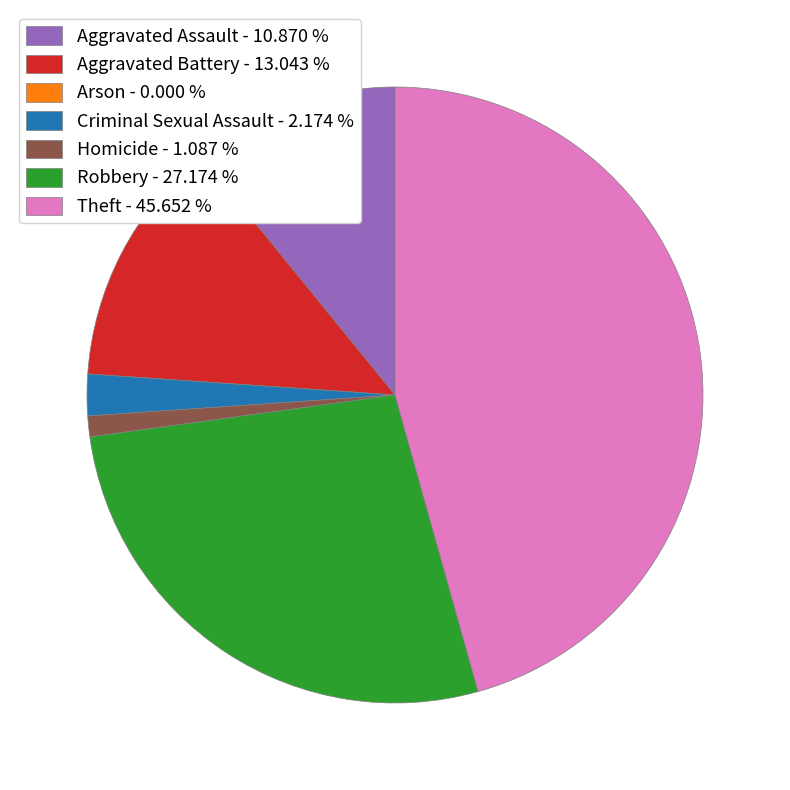

Does Criminal Sexual Assault - 2.174 % represent more than half of the total?

No